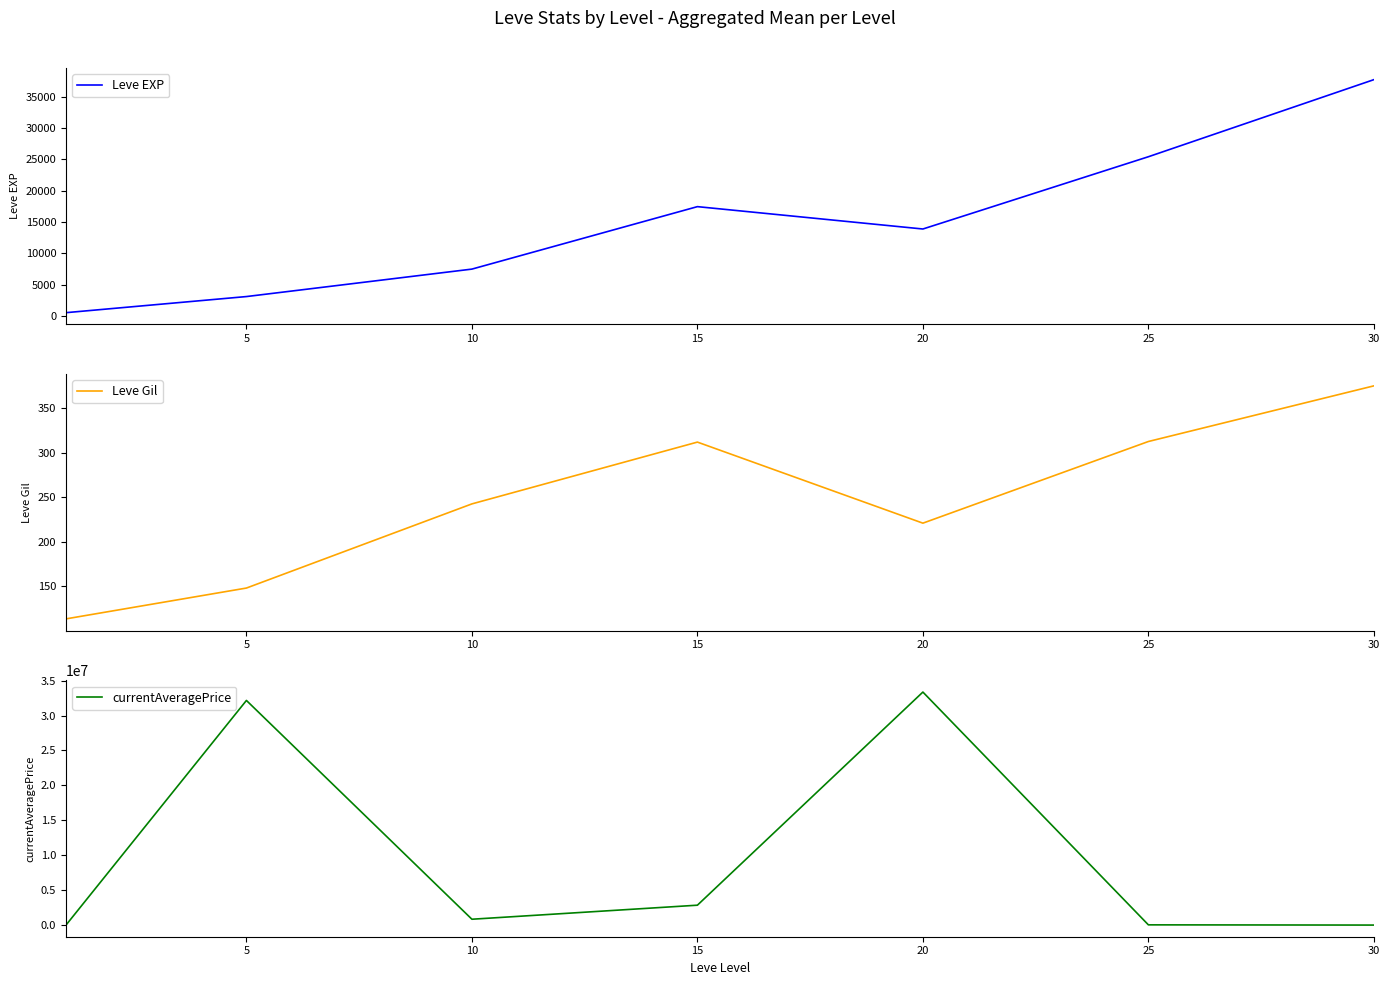

At which label does currentAveragePrice reach its peak?

20